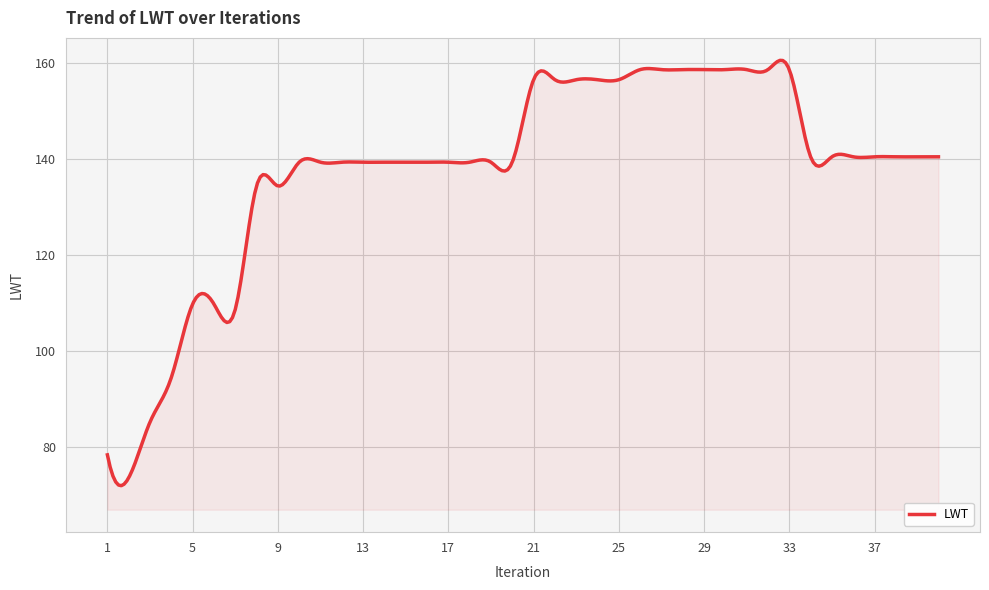

What is the difference between the maximum and minimum values?

88.5